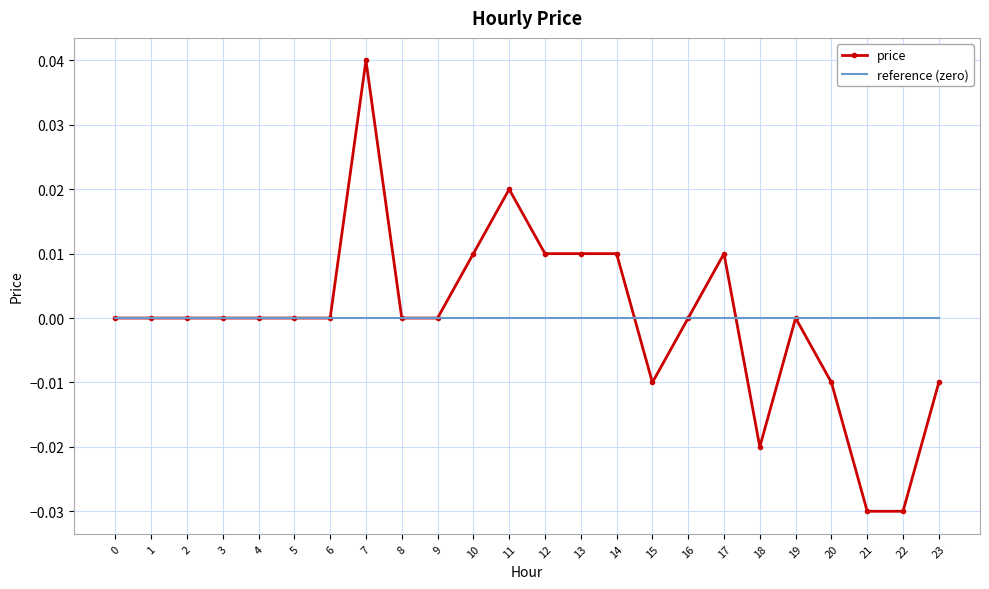

The reference (zero) series shows 0.0 at 18. True or false?

True